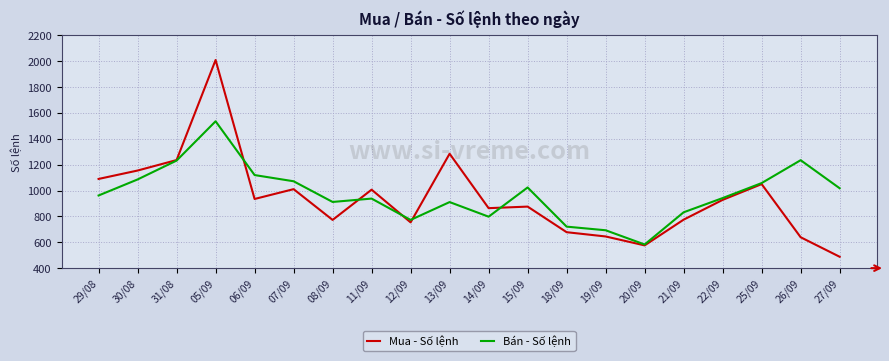

Is this an area chart (filled region under the line)?

No